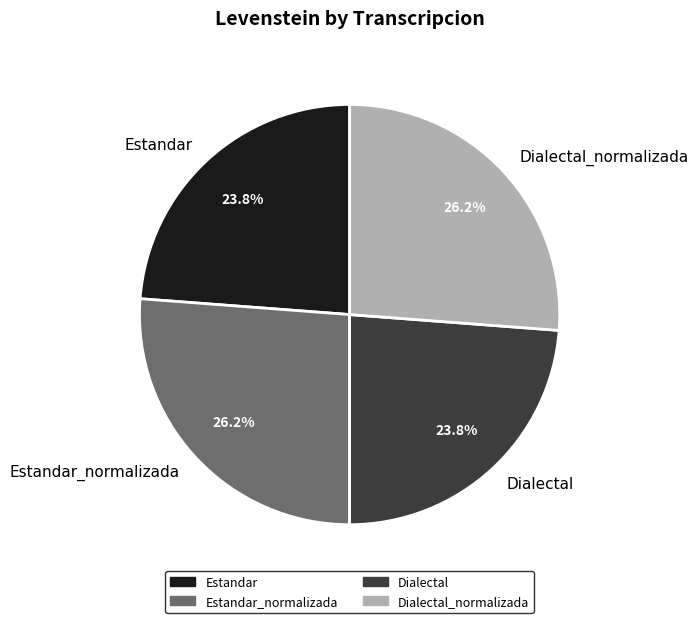

What portion of the pie excludes Dialectal_normalizada?

73.8%